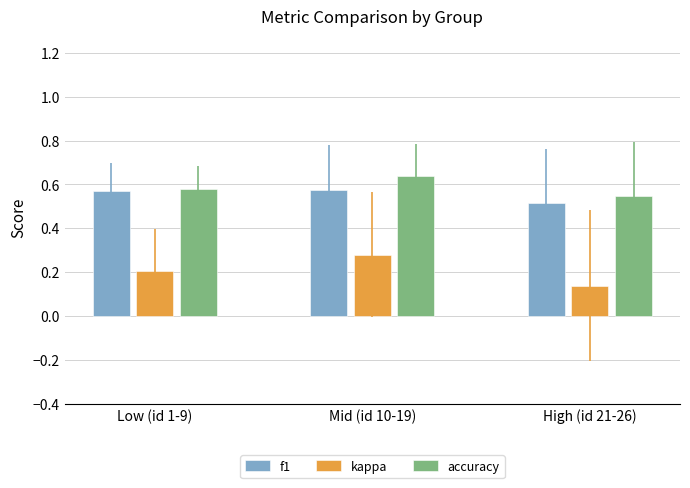

Is it true that f1 equals 1.0 at Low (id 1-9)?

False